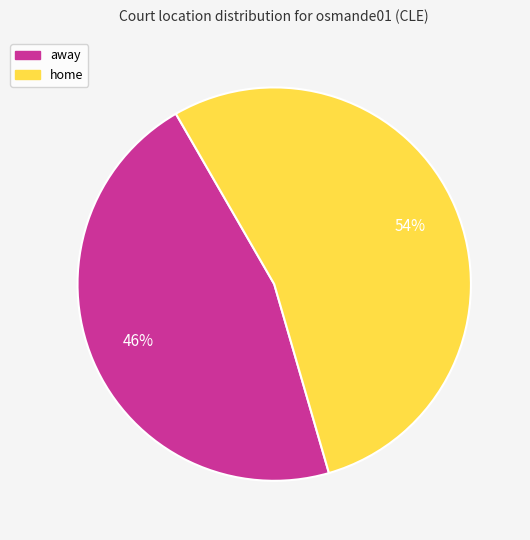

To the nearest percent, what is the average slice percentage?

50%